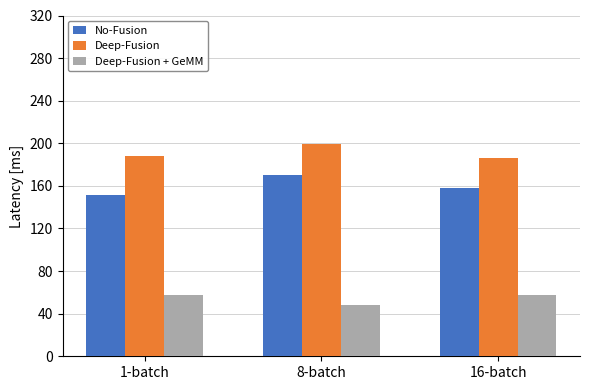

Rank the series by their average value, from lowest to highest.

Deep-Fusion + GeMM, No-Fusion, Deep-Fusion